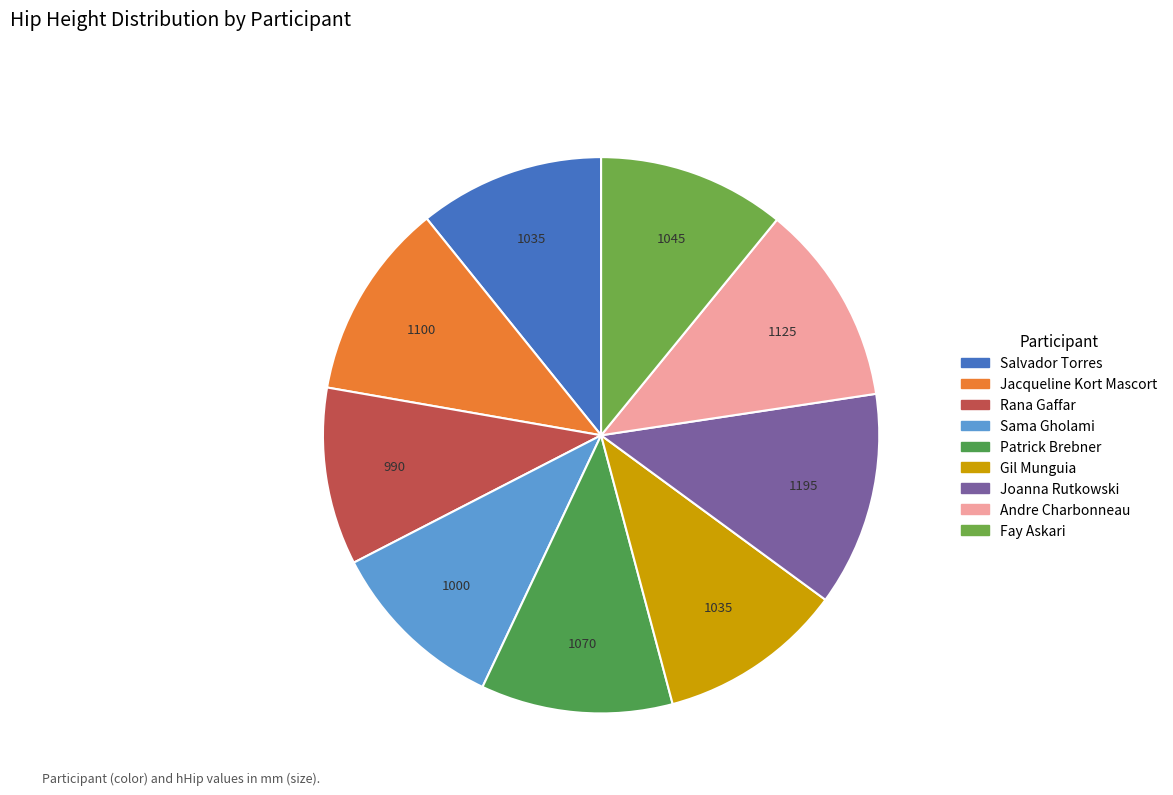

Which has a higher value, Andre Charbonneau or Gil Munguia?

Andre Charbonneau